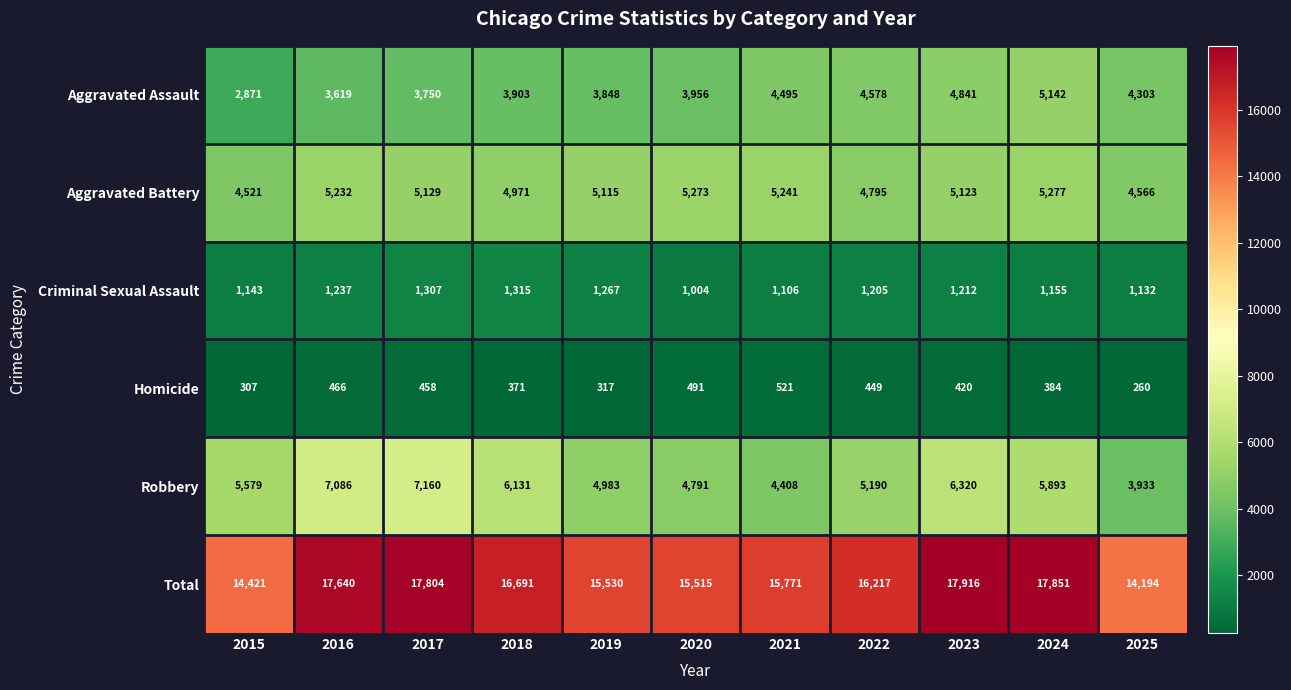

What is the smallest value displayed?

260